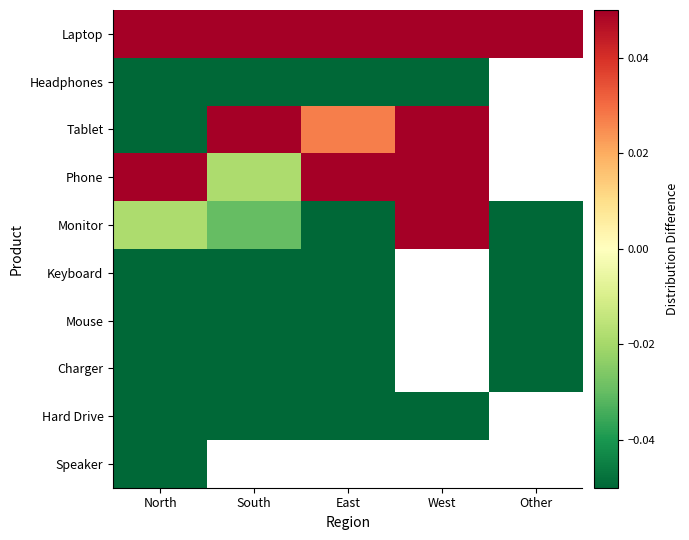

How many values in Headphones are below zero?

4